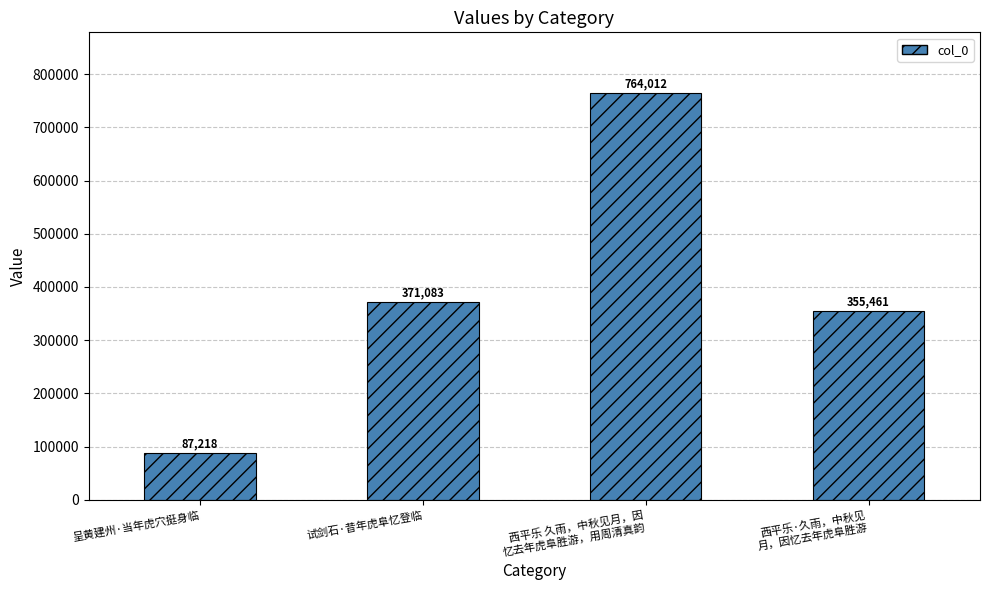

What is the value of the 3rd bar from the left?

764012